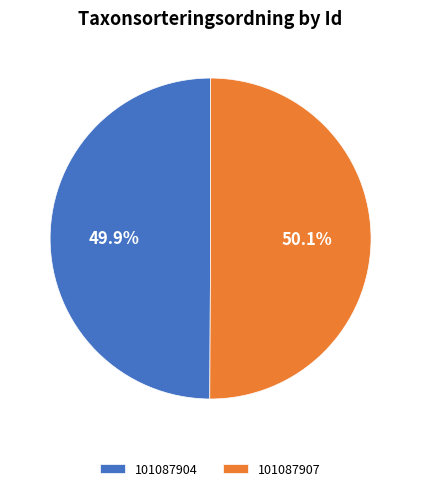

Is the sum of 101087904 and 101087907 greater than half?

Yes